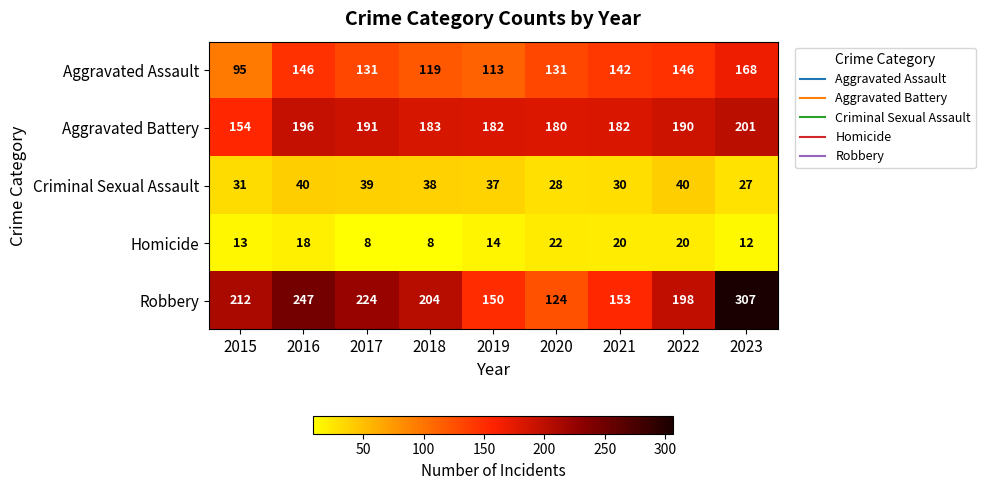

Which category has the highest value across all series?

2023